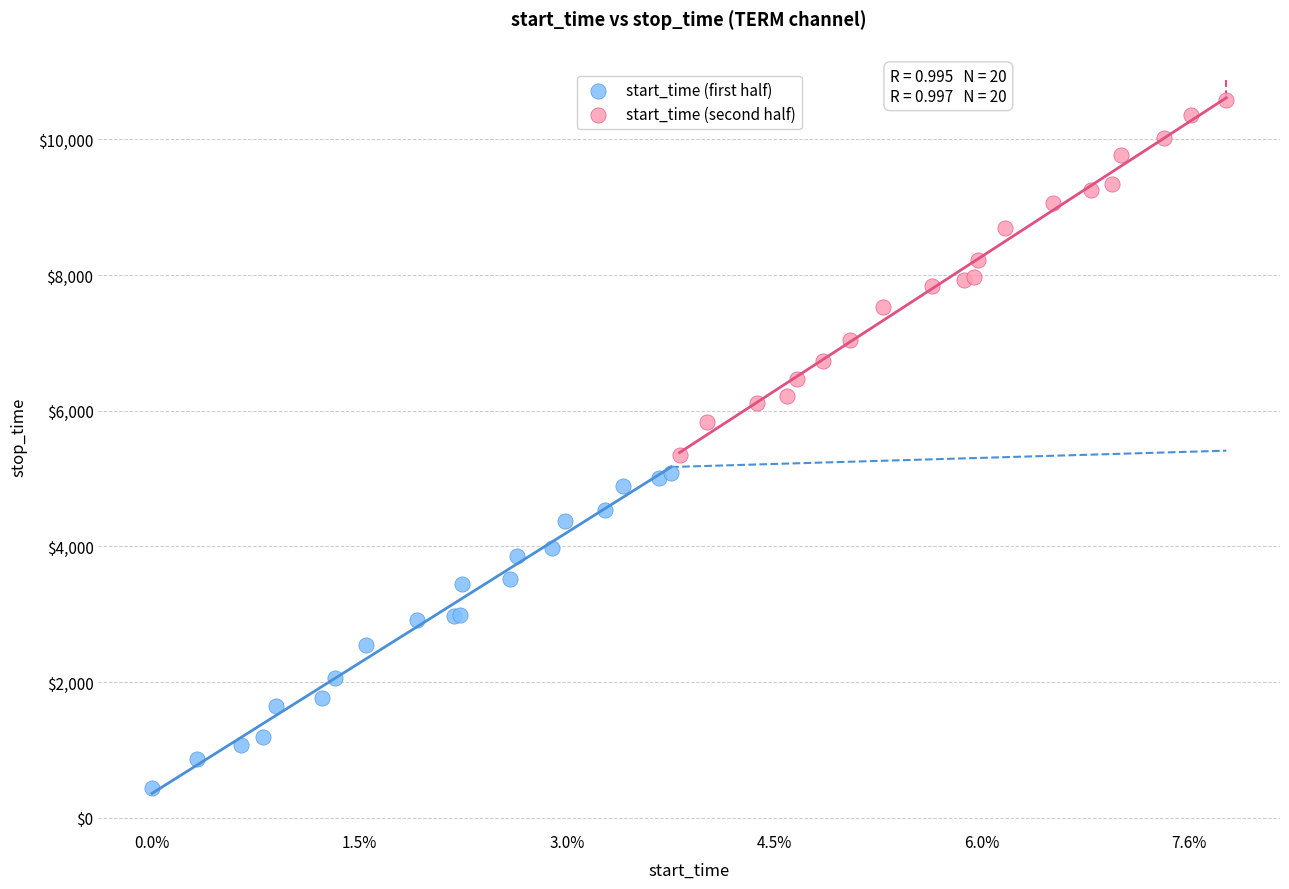

What are all the series names shown in the legend?

start_time (first half), start_time (second half)